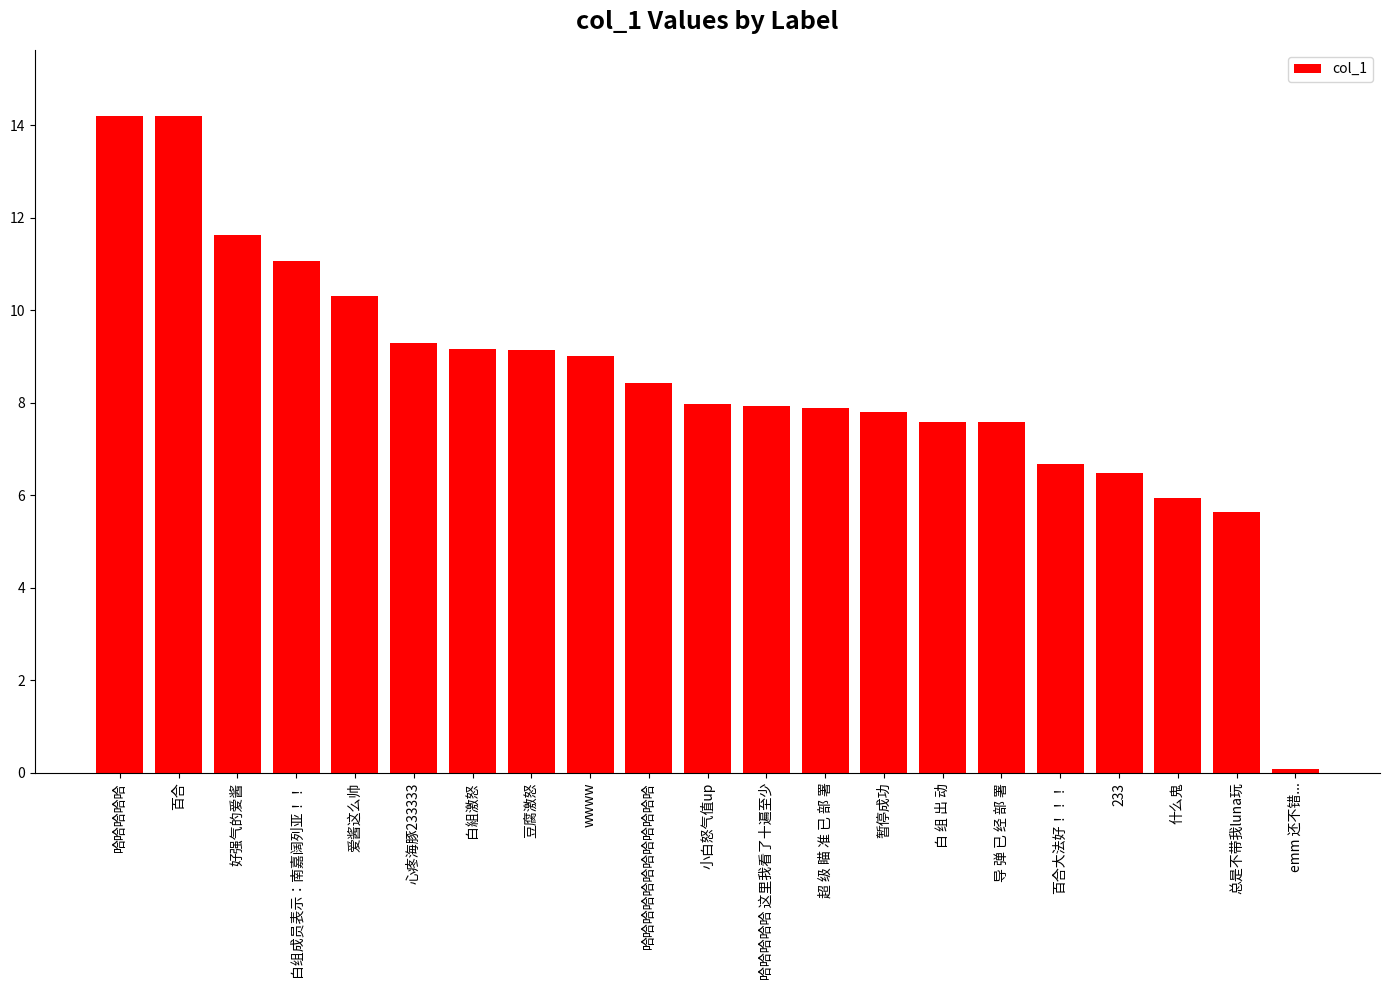

Which has a higher value, 哈哈哈哈哈哈哈哈哈哈哈哈 or 好强气的爱酱?

好强气的爱酱